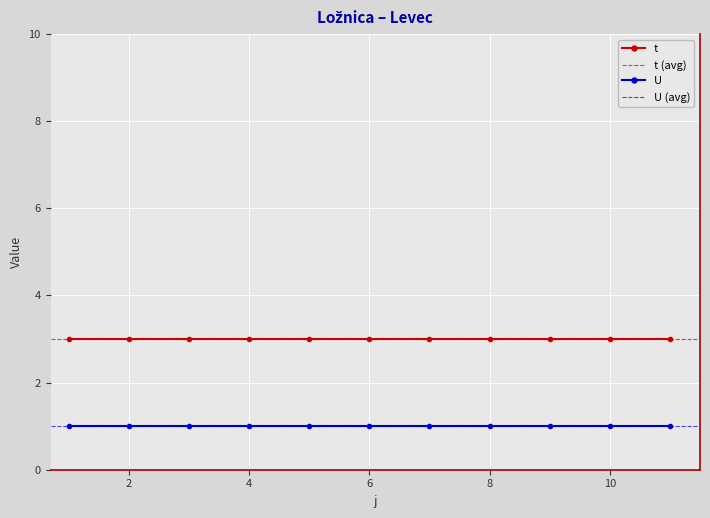

Between 10 and 5, which is larger?

10